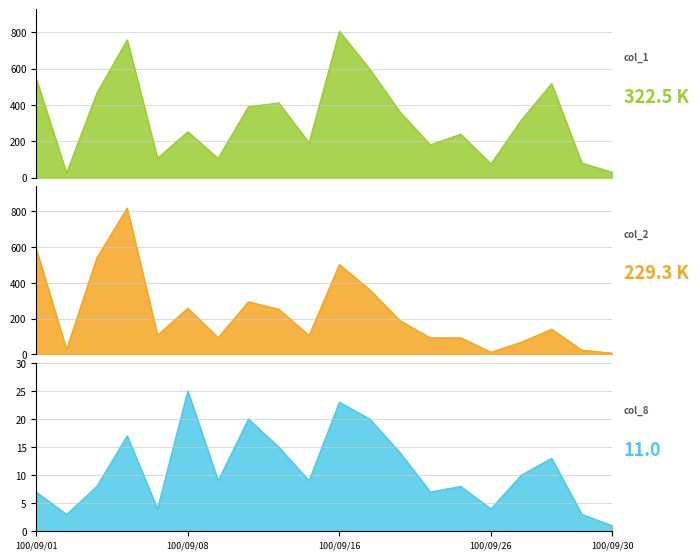

Rank the series by their maximum value, from highest to lowest.

col_2, col_1, col_8